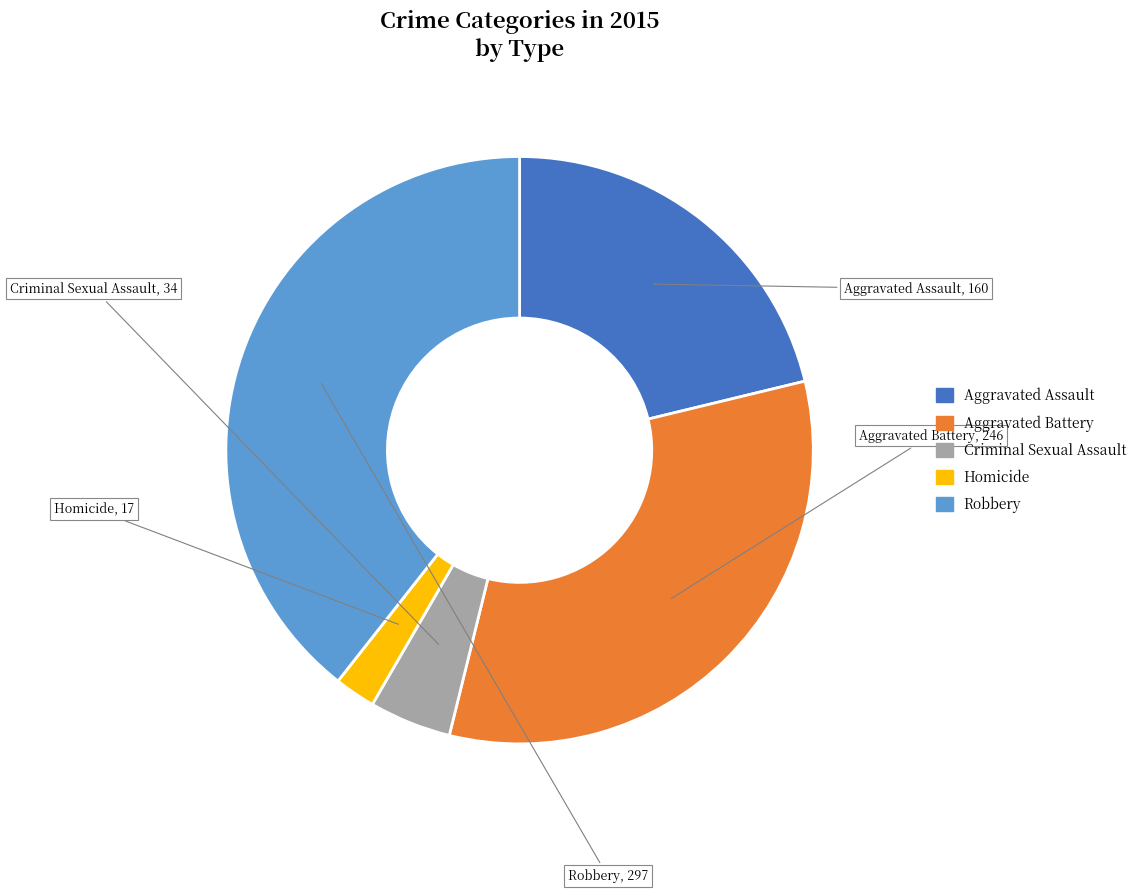

Count the number of slices in the pie.

5